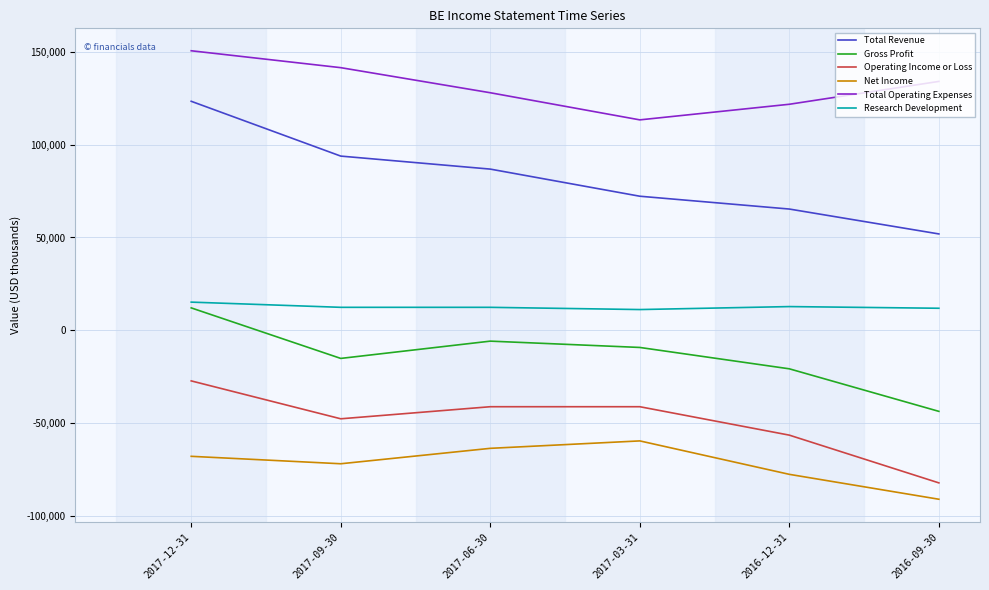

How many distinct data groups are displayed?

6